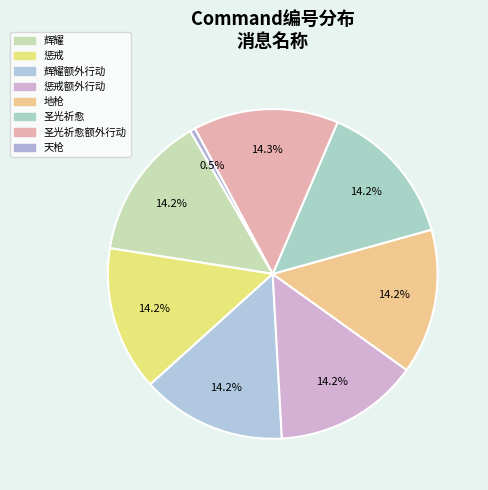

Rank the categories by value from lowest to highest.

天枪, 辉耀, 惩戒, 辉耀额外行动, 惩戒额外行动, 地枪, 圣光祈愈, 圣光祈愈额外行动